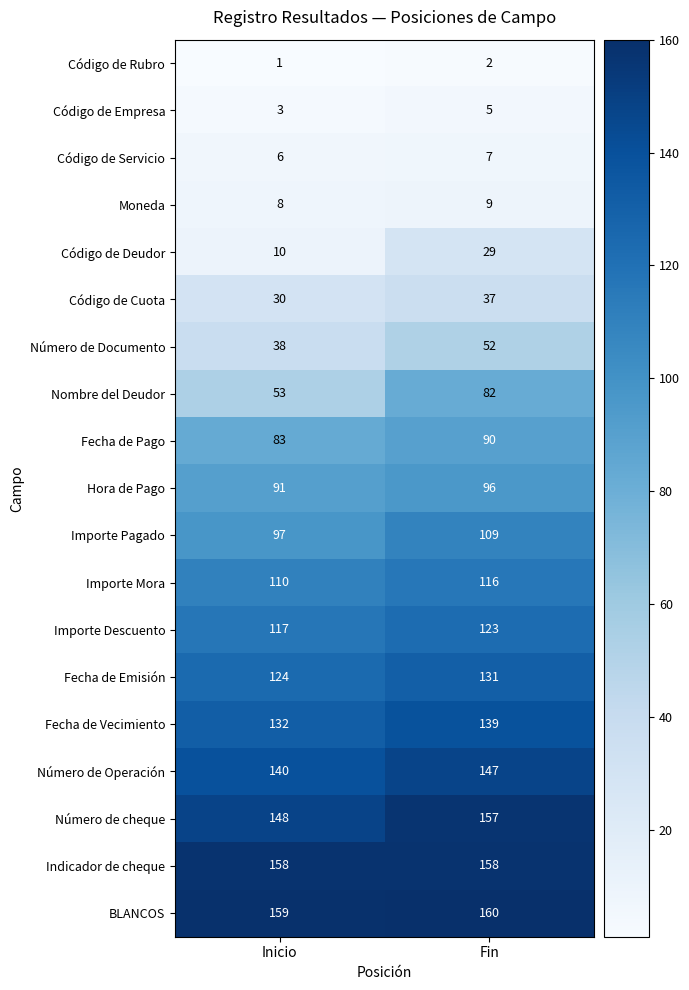

How many data points does each series have?

2